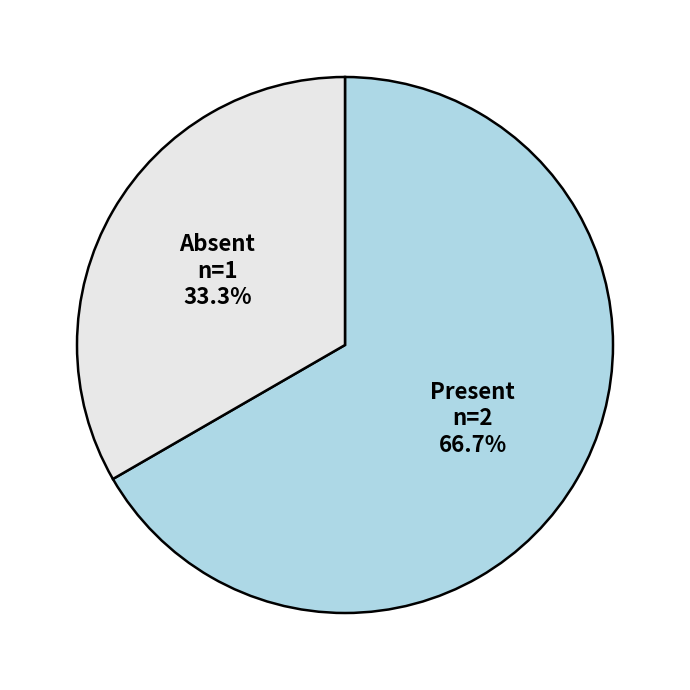

Which category has the smallest portion of the pie?

Absent